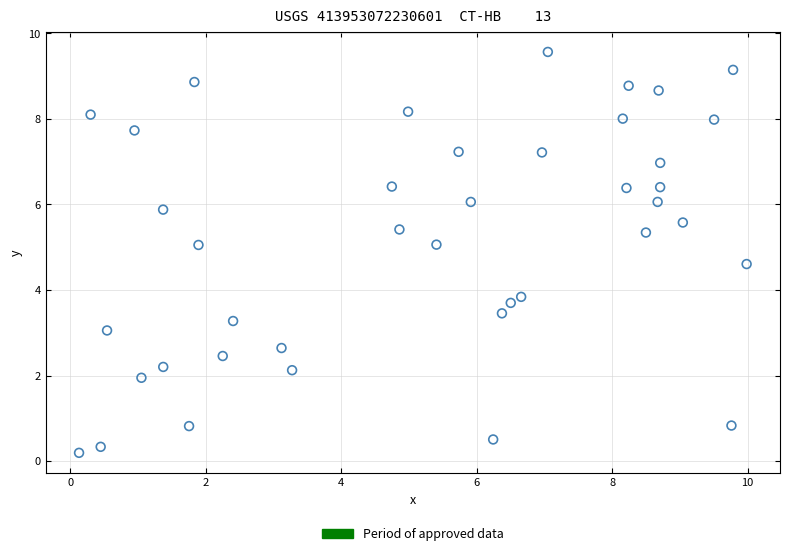

What is the range of Y values (max minus min)?

9.4